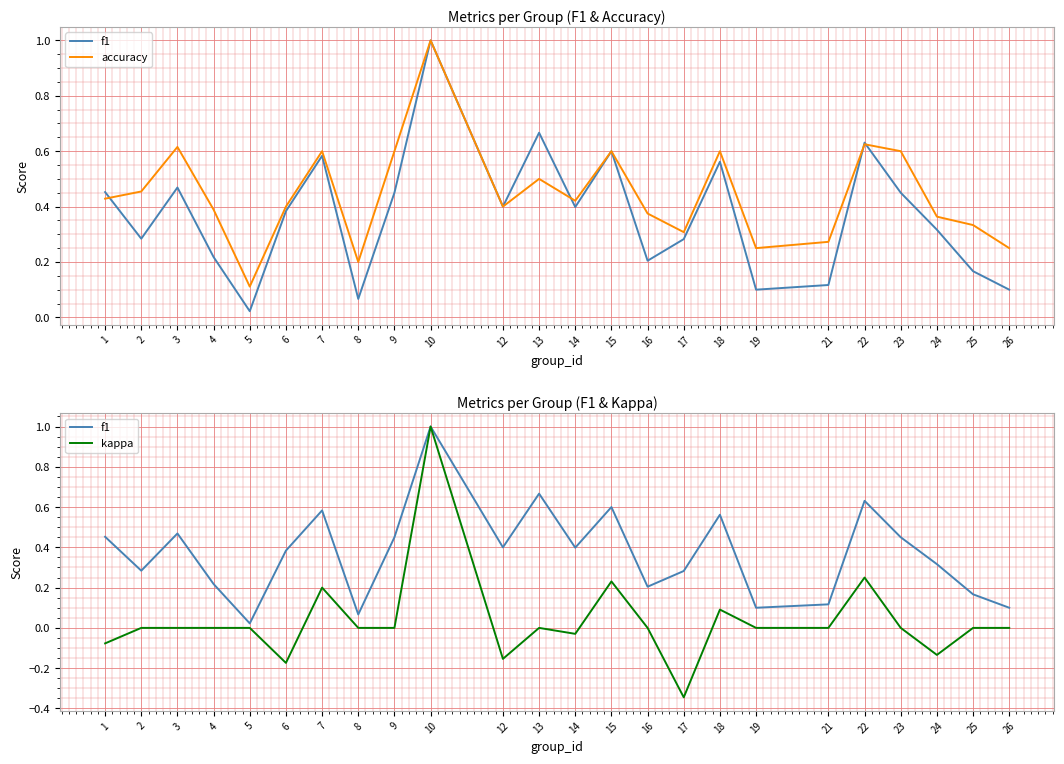

What is the value of the f1 point at the 4th from the left?

0.2